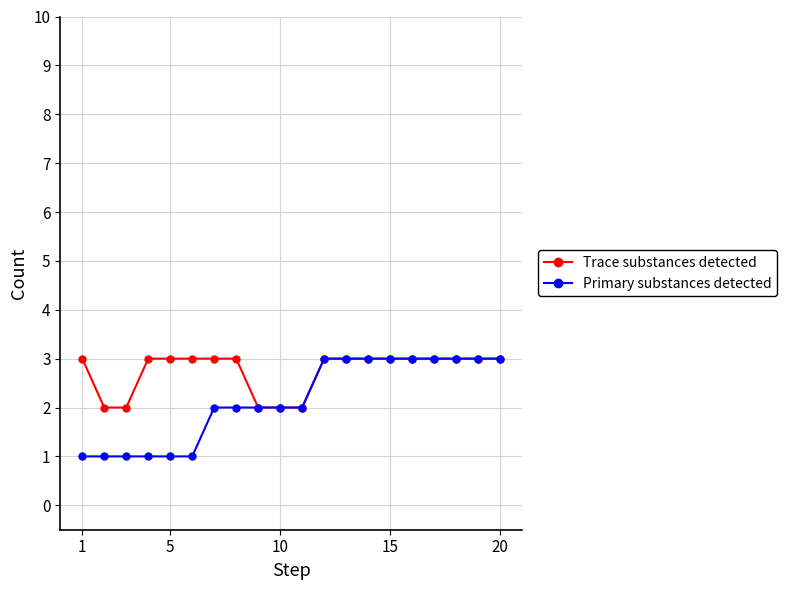

What is the sum of all Trace substances detected values?

55